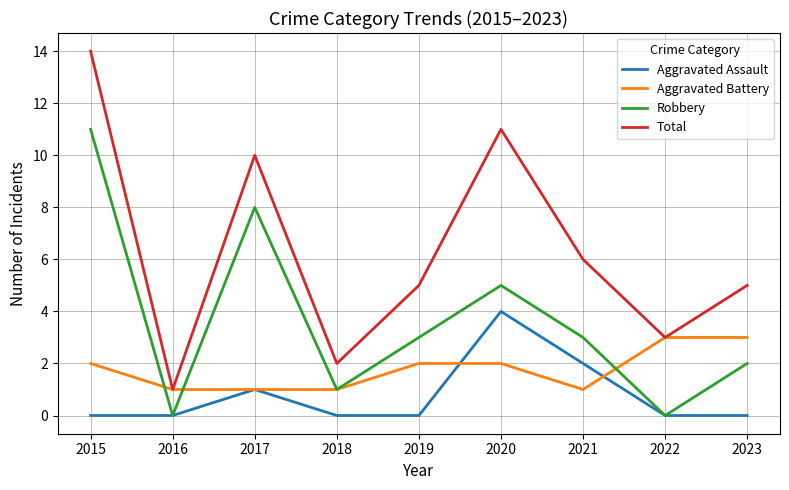

True or false: Total and Robbery cross at least once.

False